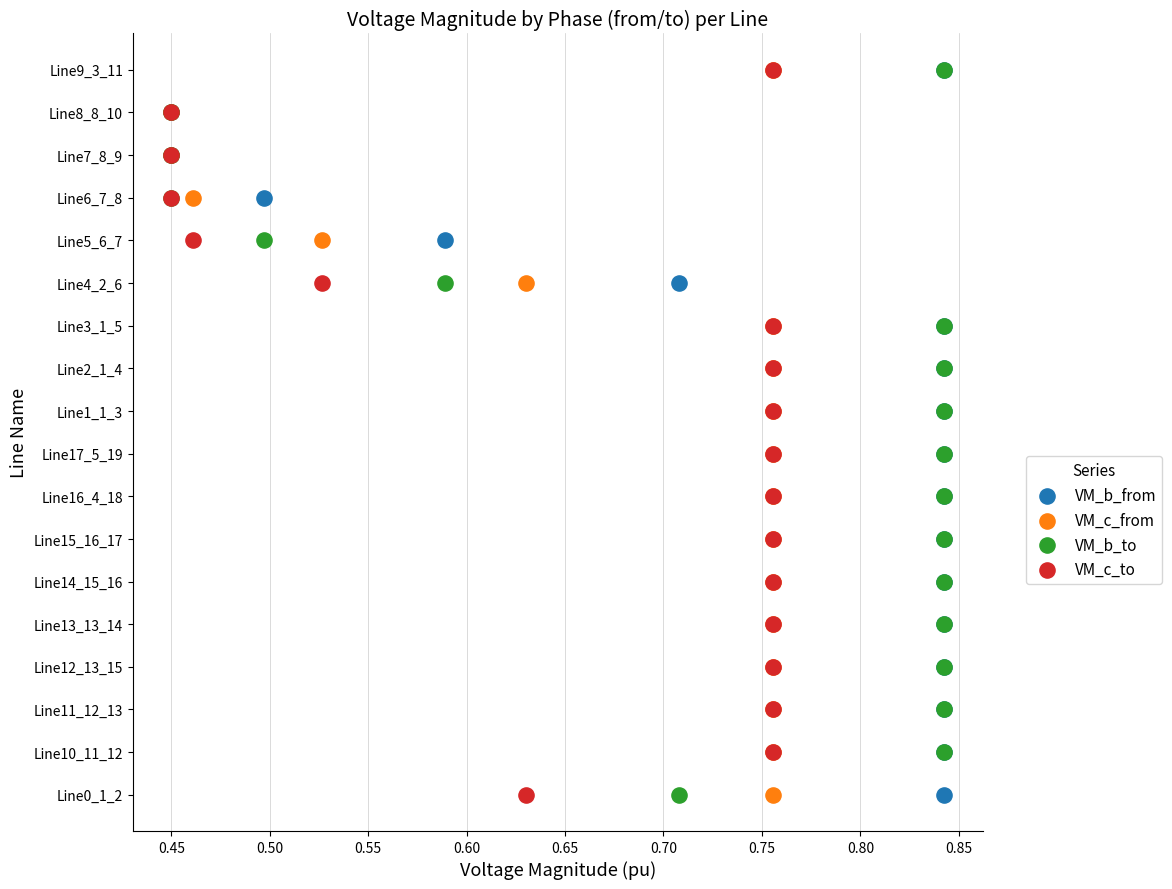

What are all the series names shown in the legend?

VM_b_from, VM_c_from, VM_b_to, VM_c_to